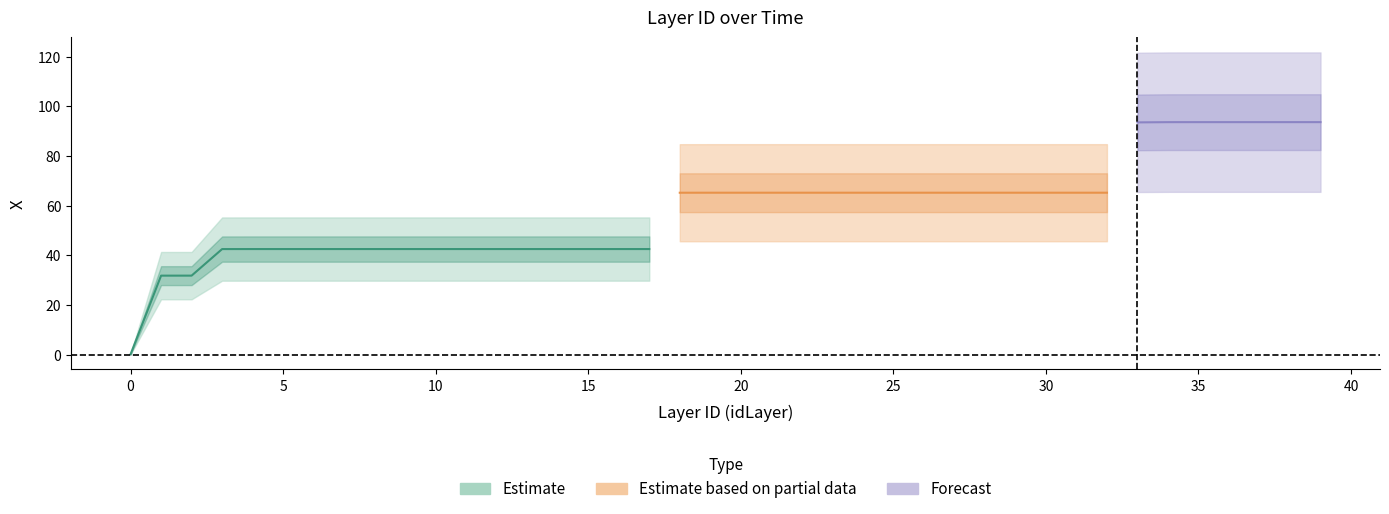

The chart shows a value of 42.5 at 9. True or false?

True